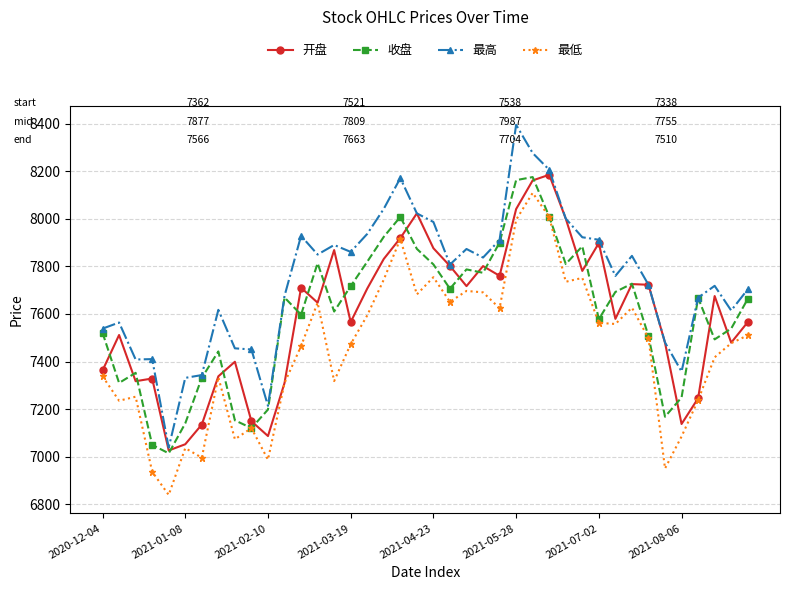

Which series has the largest total across all categories?

最高